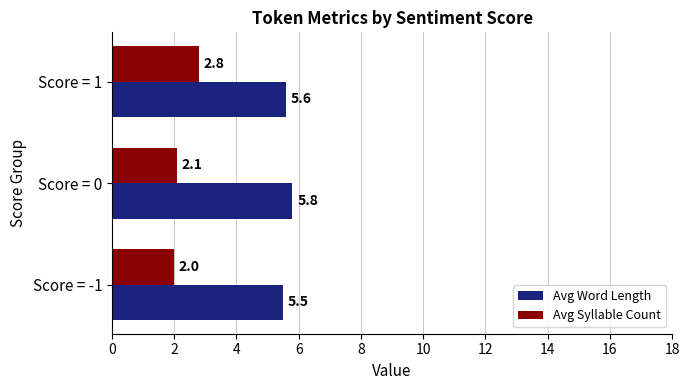

How many Avg Word Length values are between 5 and 6?

3